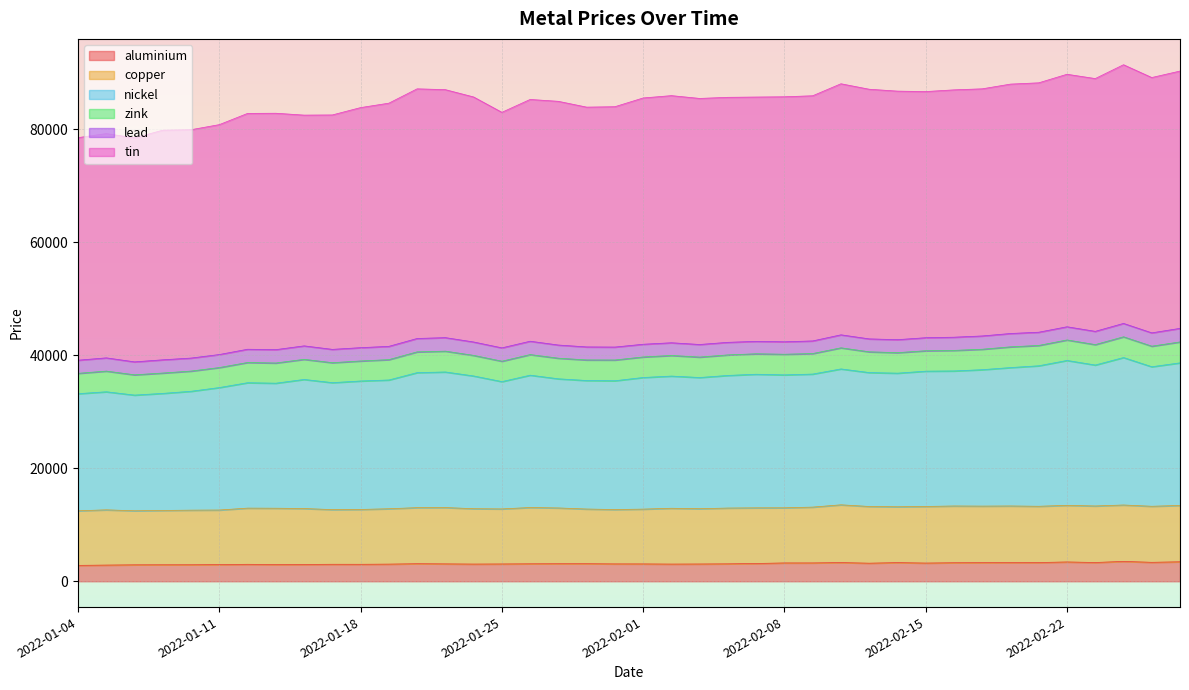

What is the difference between the highest and lowest values at 2022-02-09?

82698.5